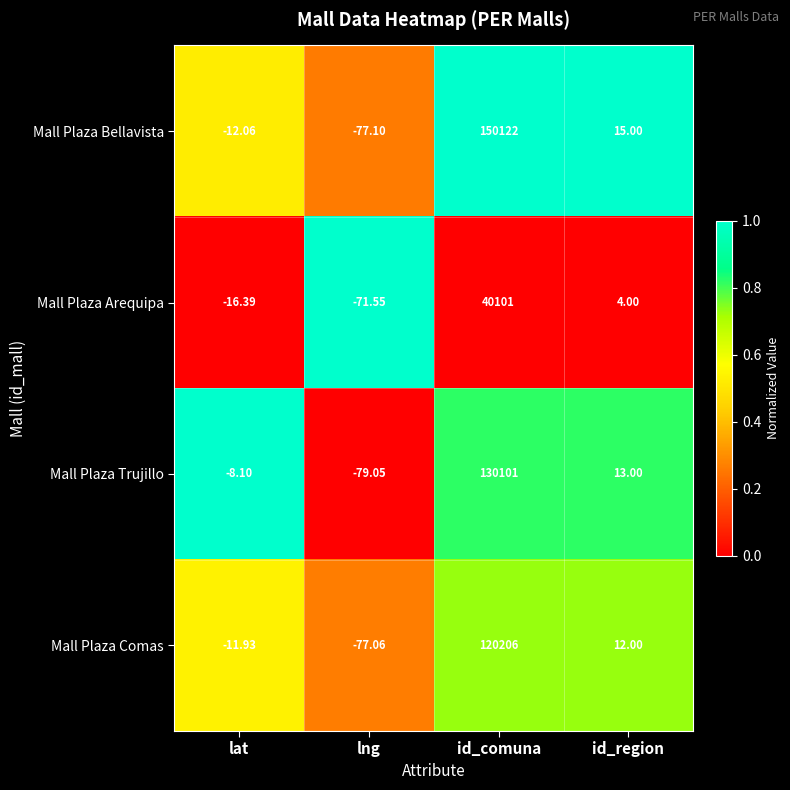

Which series has the largest total across all categories?

Mall Plaza Bellavista